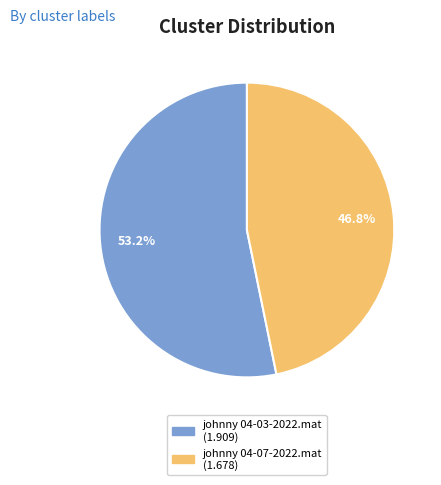

To the nearest percent, what percentage of the pie is johnny 04-07-2022.mat?

47%